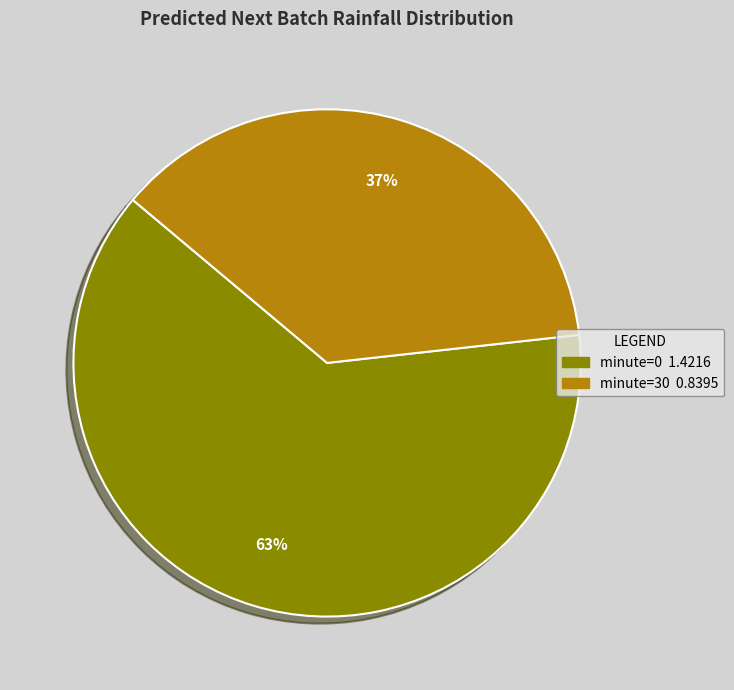

Is there a majority slice in this chart?

Yes